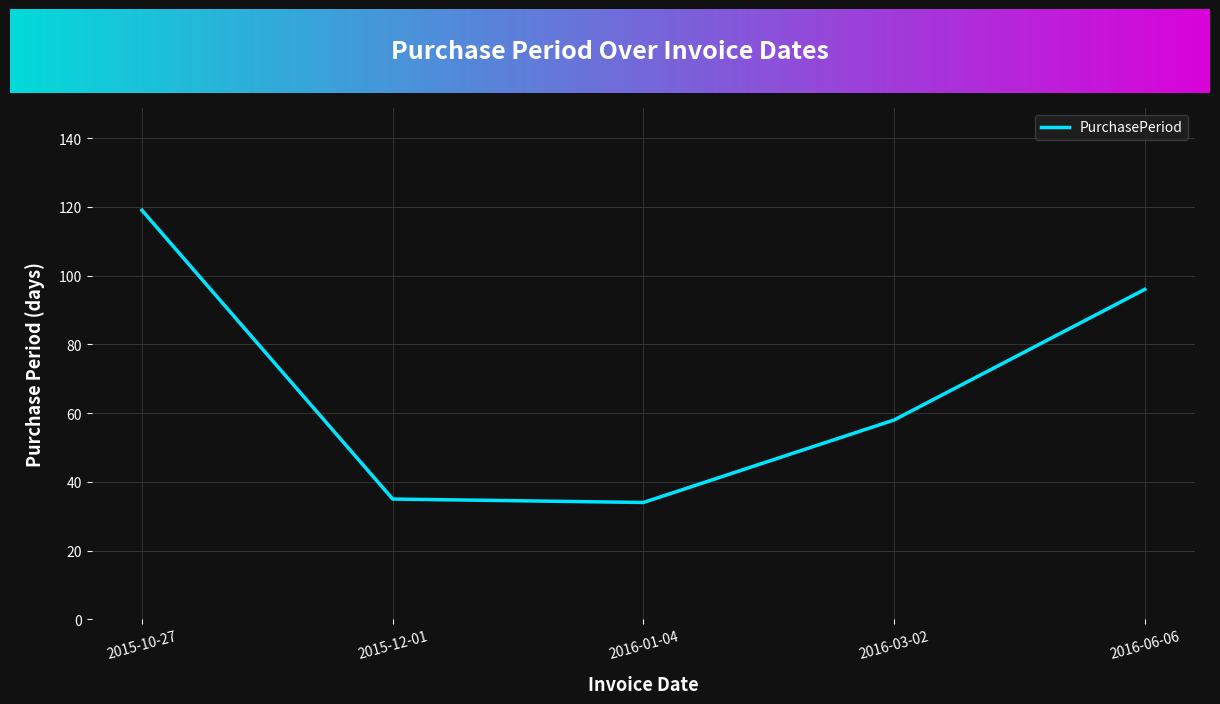

What is the greatest value displayed?

119